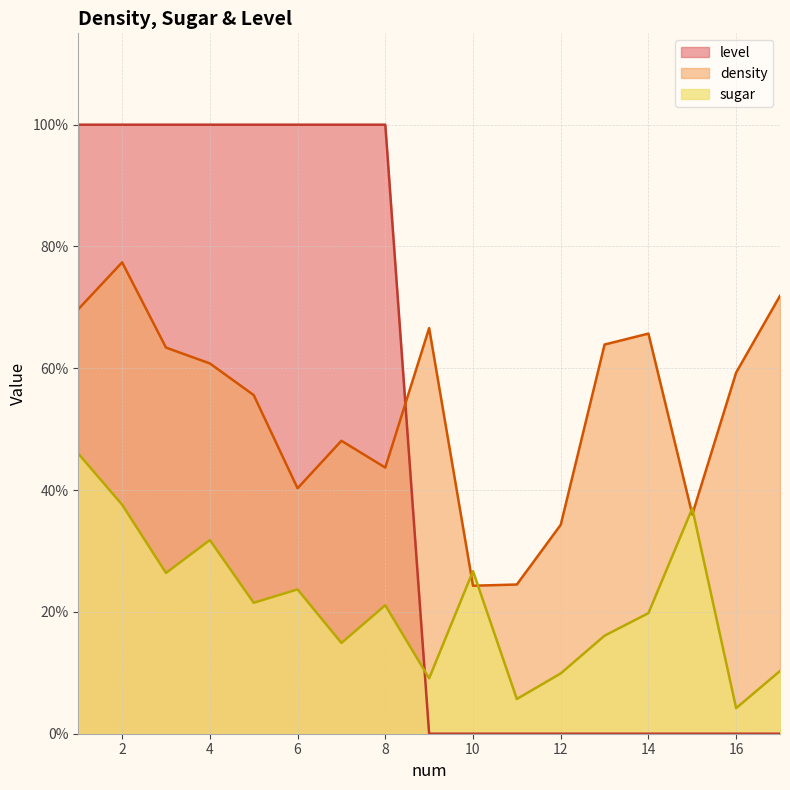

Which series ends up on top after the final intersection of level and density?

density